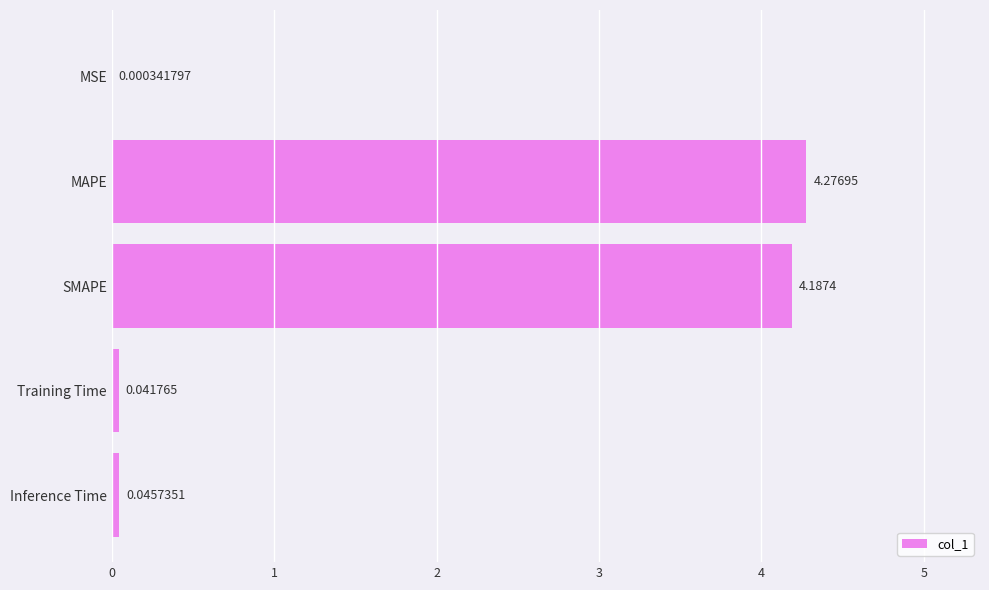

Between MSE and MAPE, which is larger?

MAPE